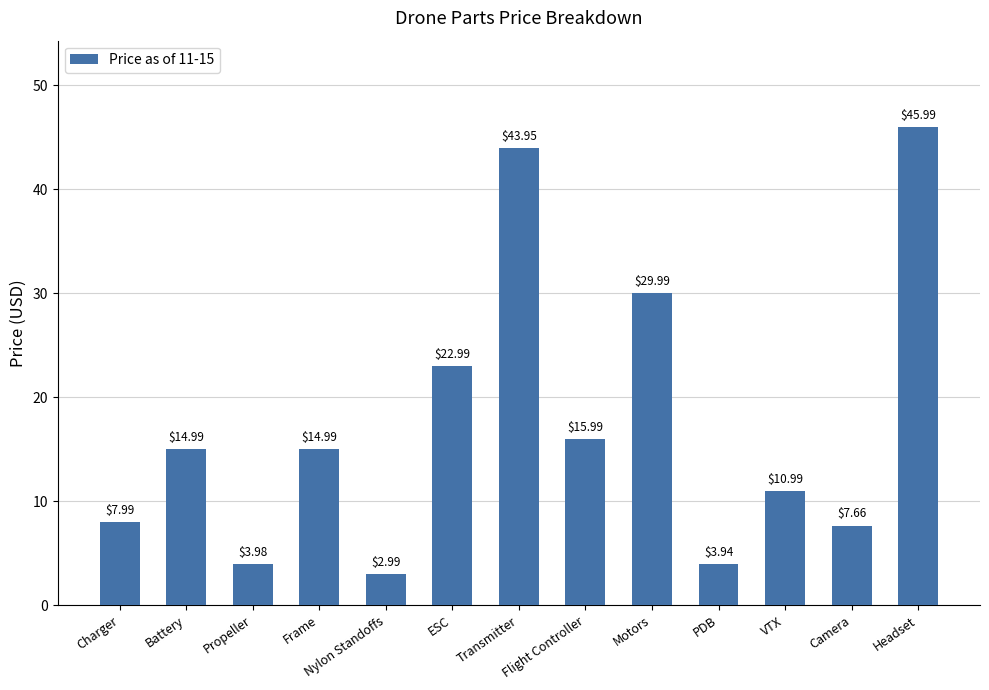

What is the average value?

17.4